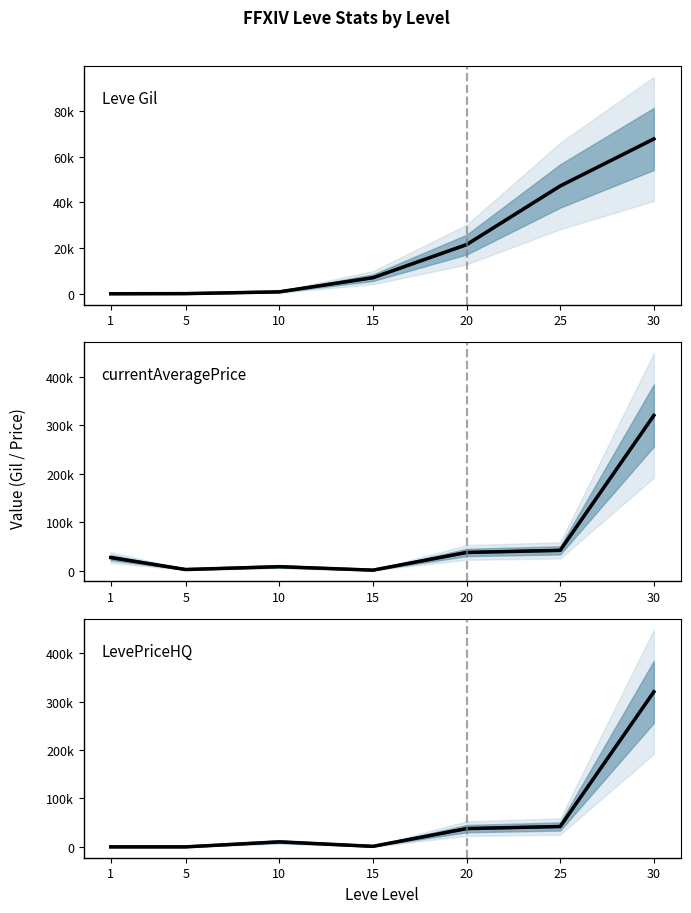

What is the maximum value shown in the chart?

320000